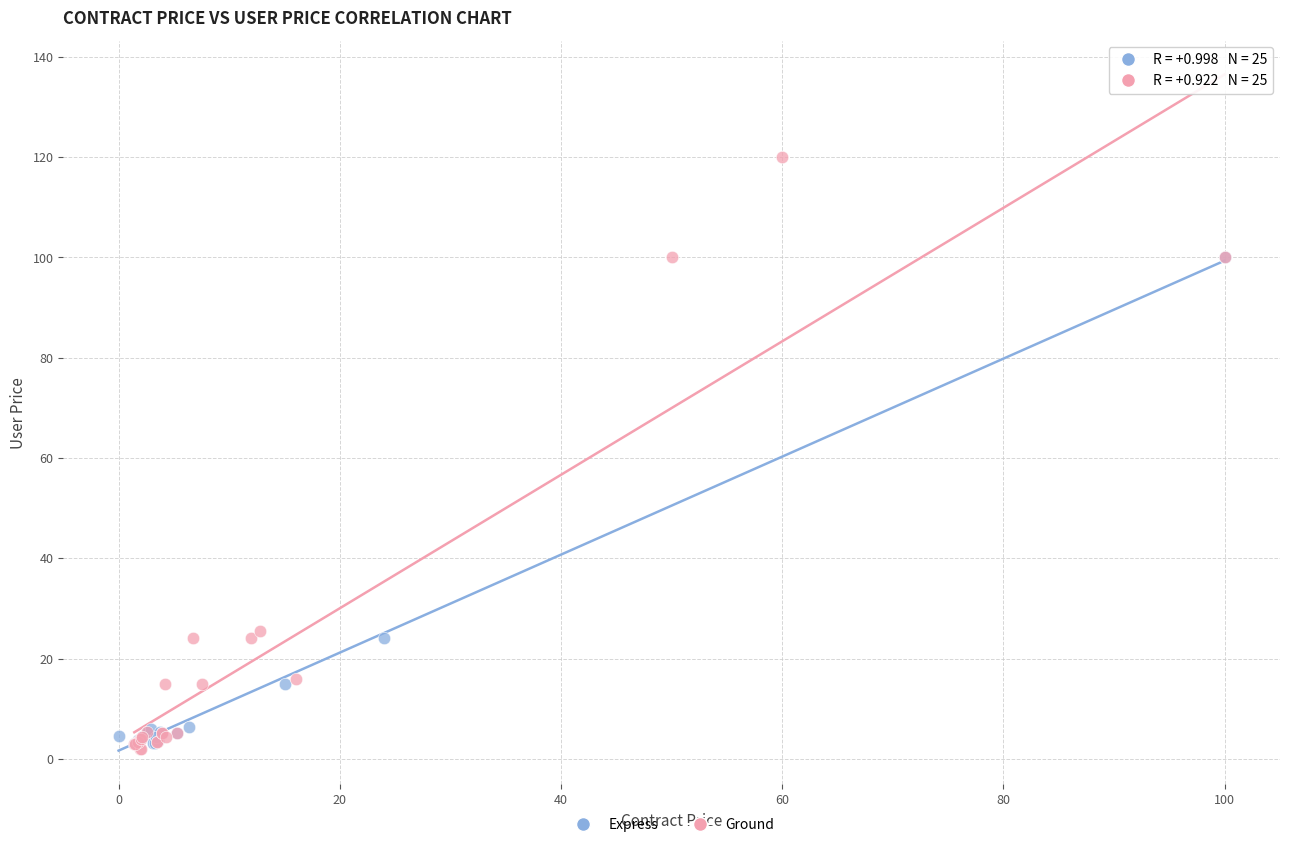

What are all the series names shown in the legend?

Express, Ground